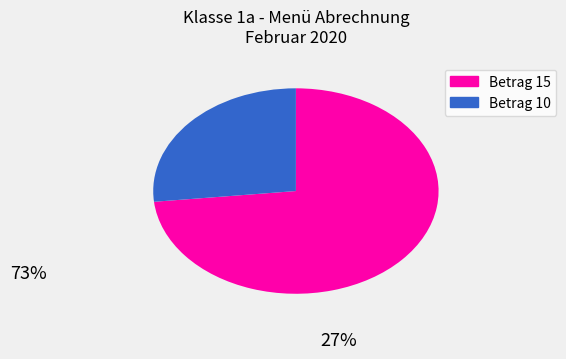

Is there a majority slice in this chart?

Yes